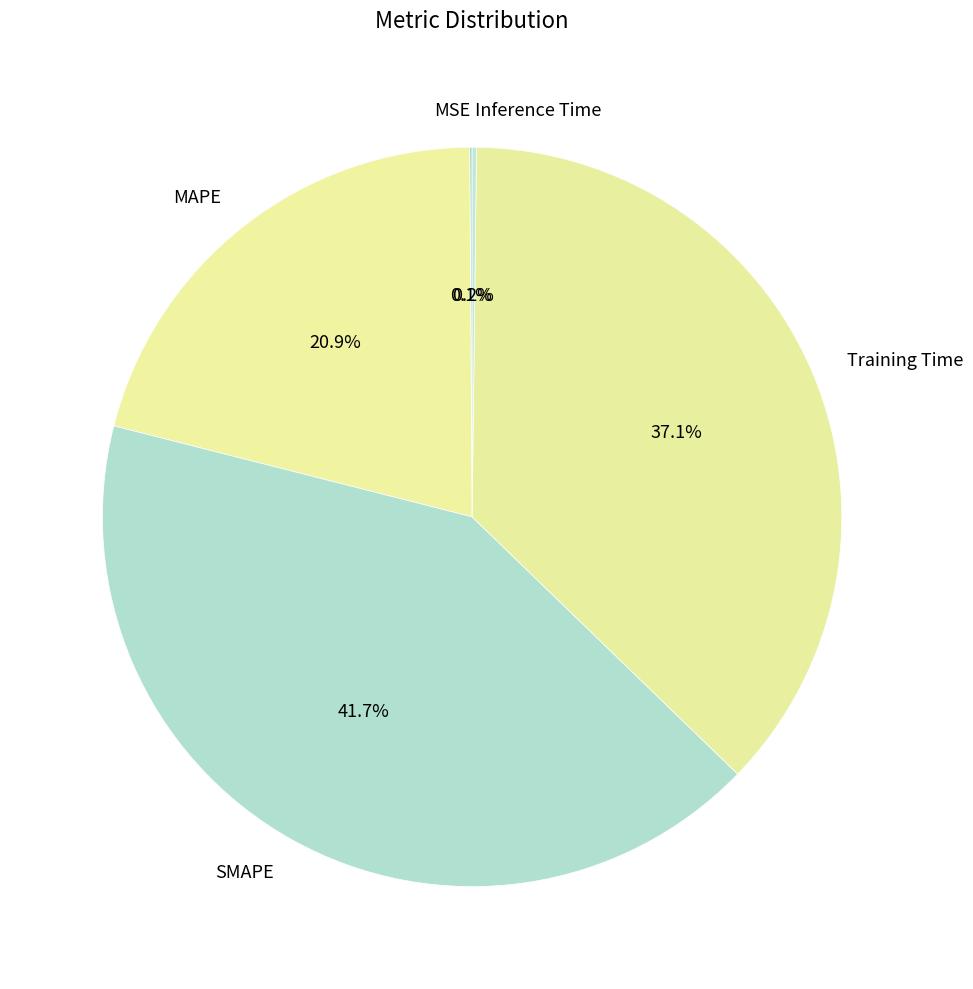

To the nearest percent, what is the difference between the largest and smallest slice percentages?

42%